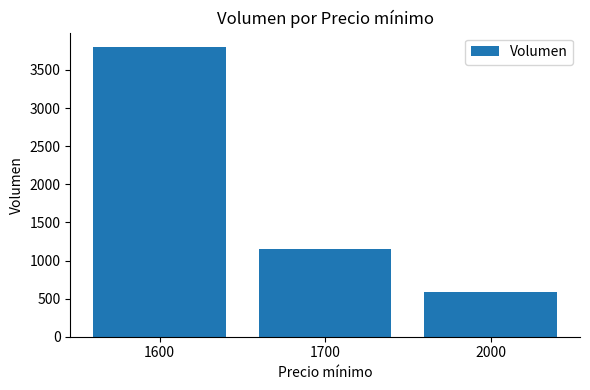

What is the change in value from 1600 to 2000?

-3218